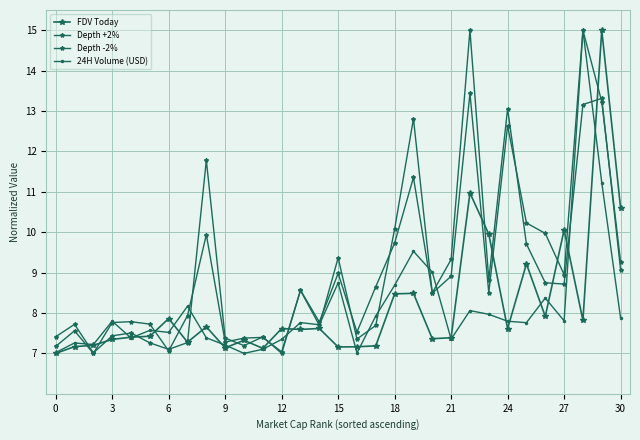

How many interior local peaks does the Depth +2% series have?

10